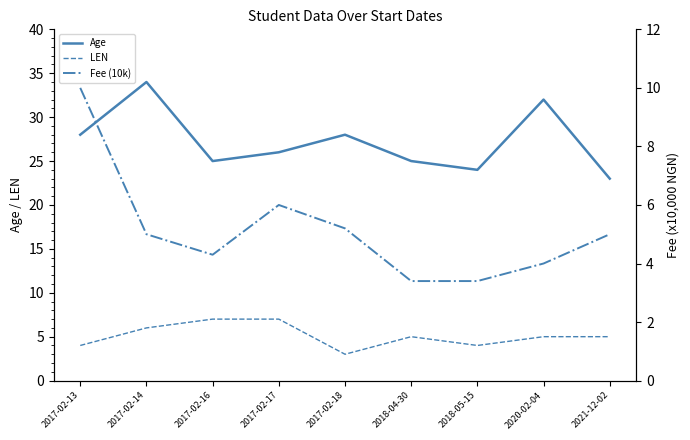

What is the spread (max minus min) of values at 2018-05-15?

20.6